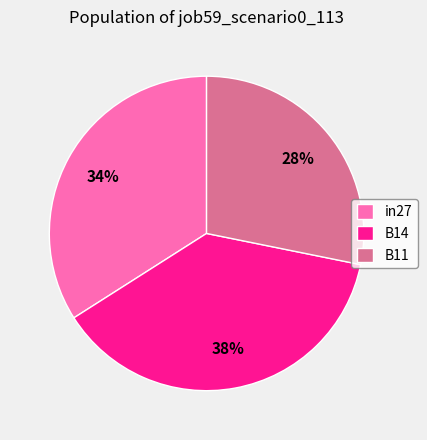

Between B14 and B11, which is larger?

B14